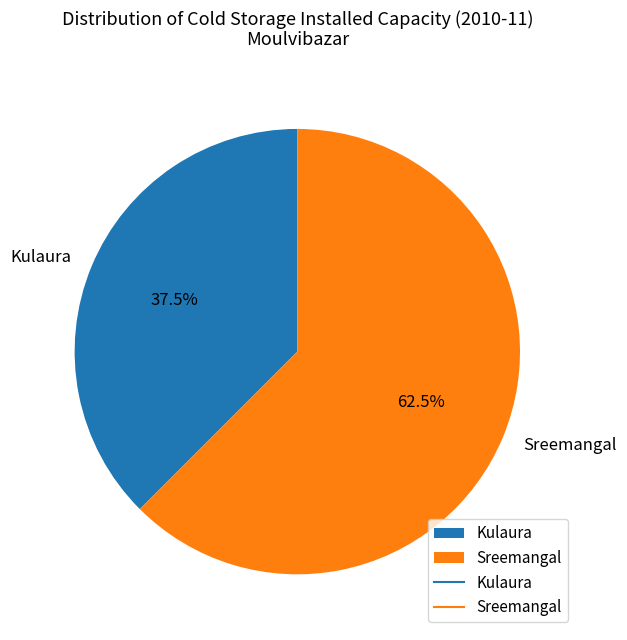

What is the ratio of the value at Sreemangal to the value at Kulaura?

1.7